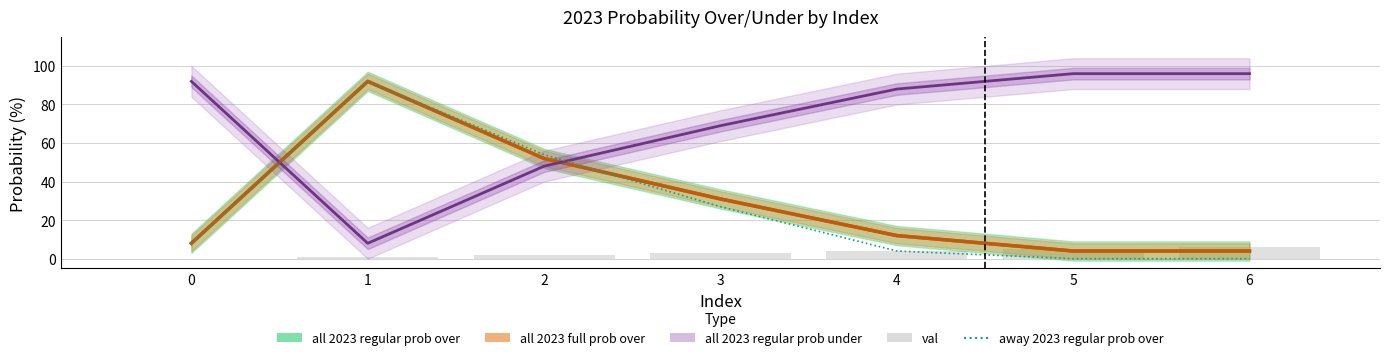

At which category does the chart reach its minimum across all series?

5